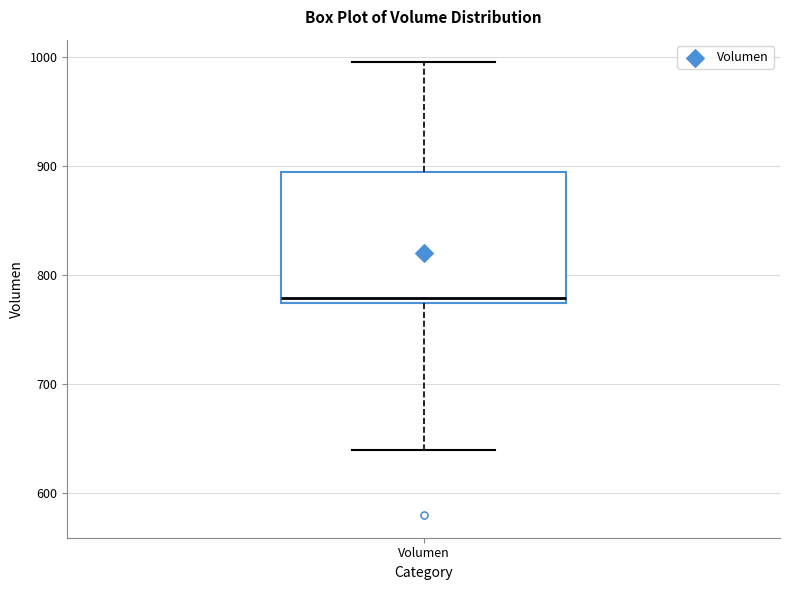

Where does the lower whisker of the box for Volumen end on the y-axis? The values are not printed on the chart, so give them approximately, as read against the axis.

640